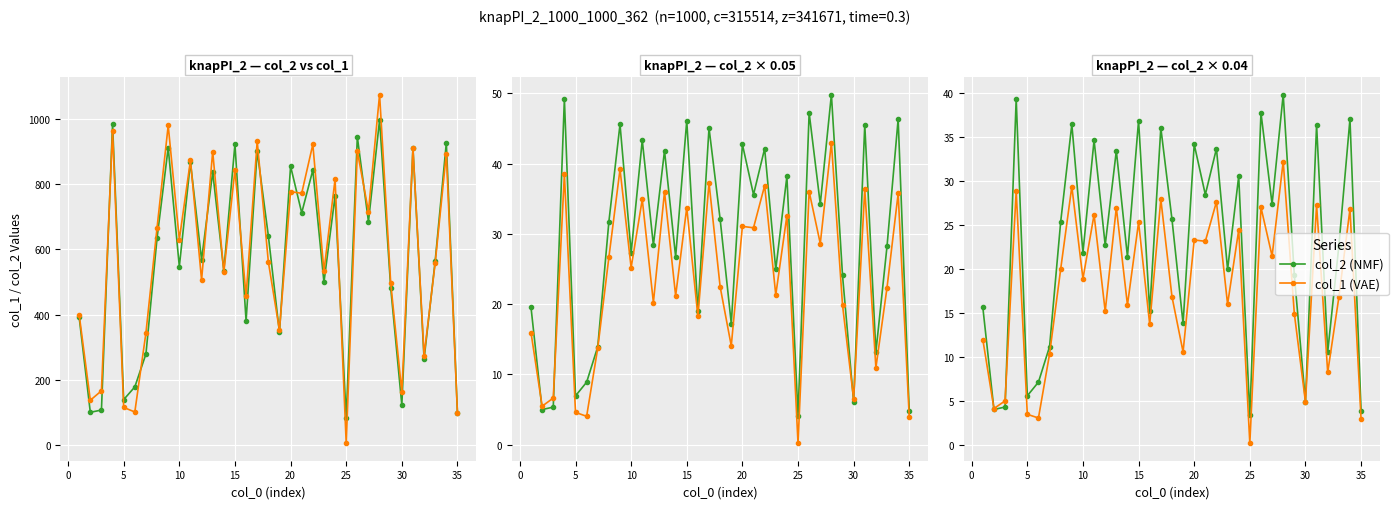

How many categories are shown in the chart?

35